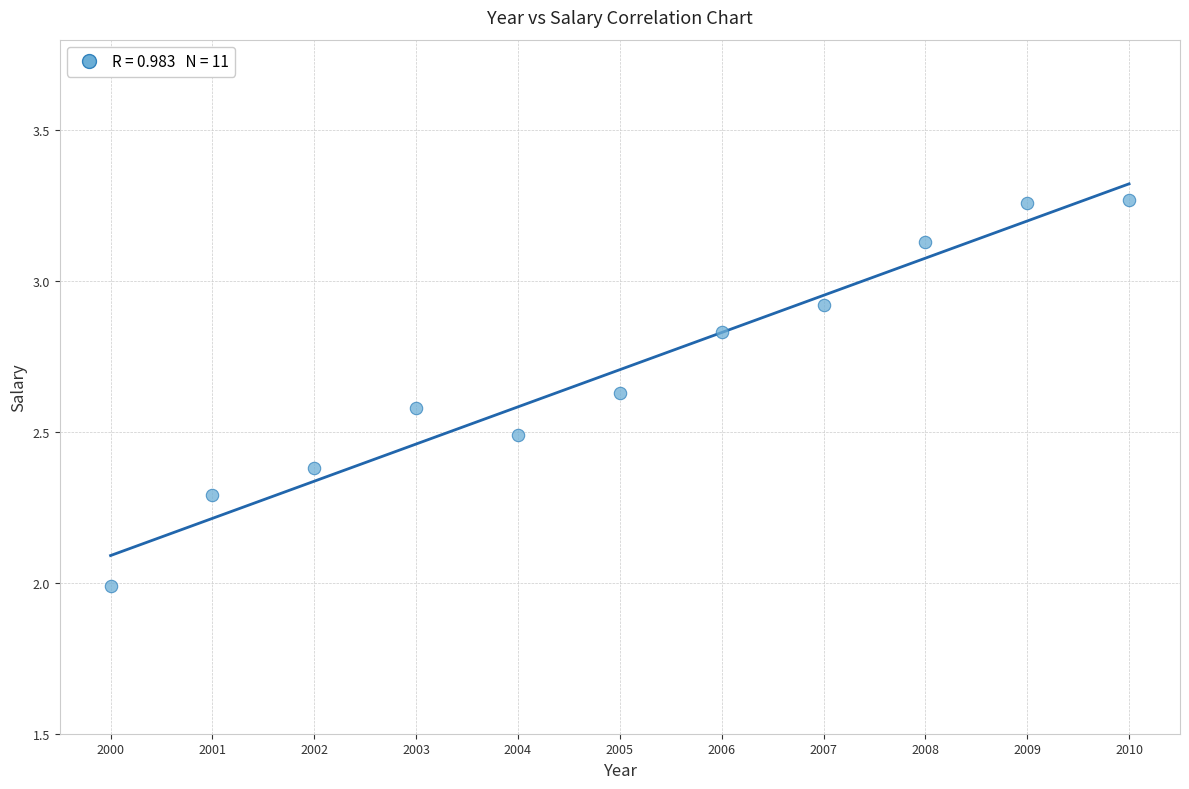

What is the average Y value?

2.7